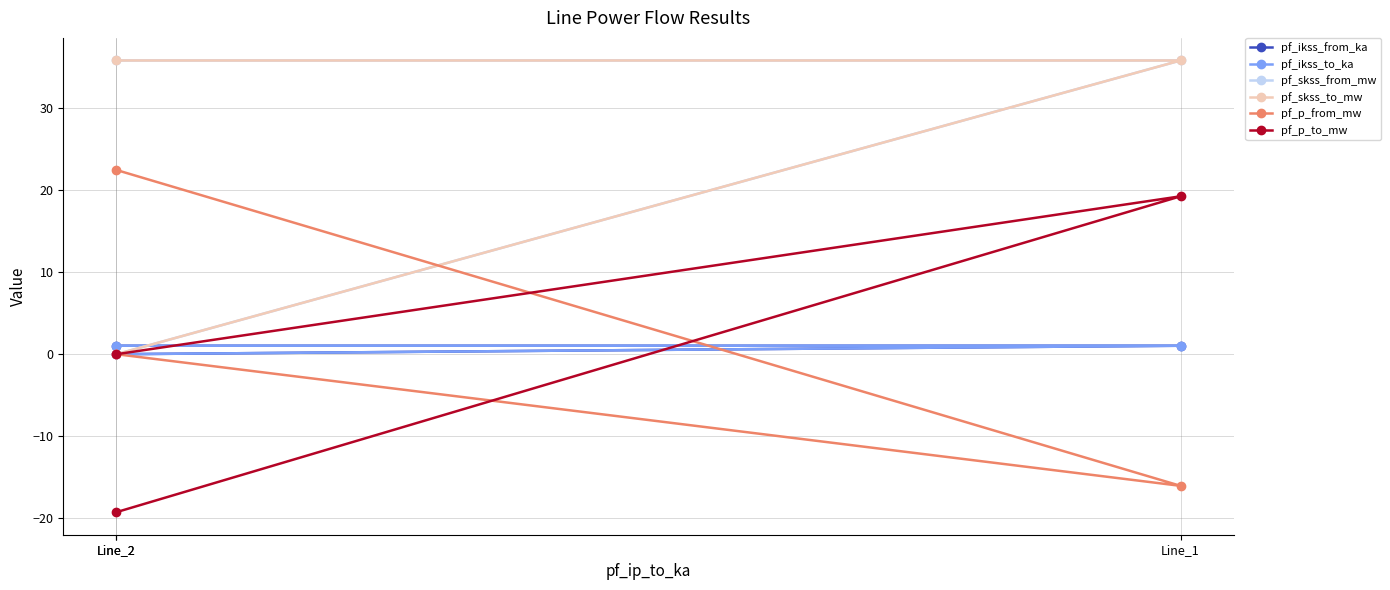

What is the spread (max minus min) of values at Line_1?

51.9